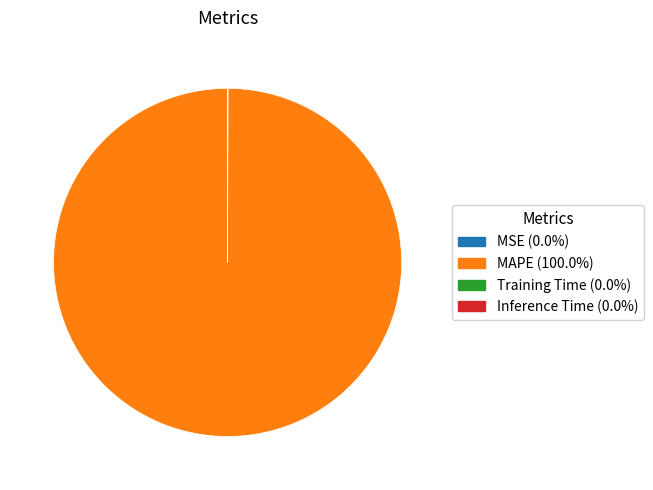

Which slice represents more than half of the pie?

MAPE